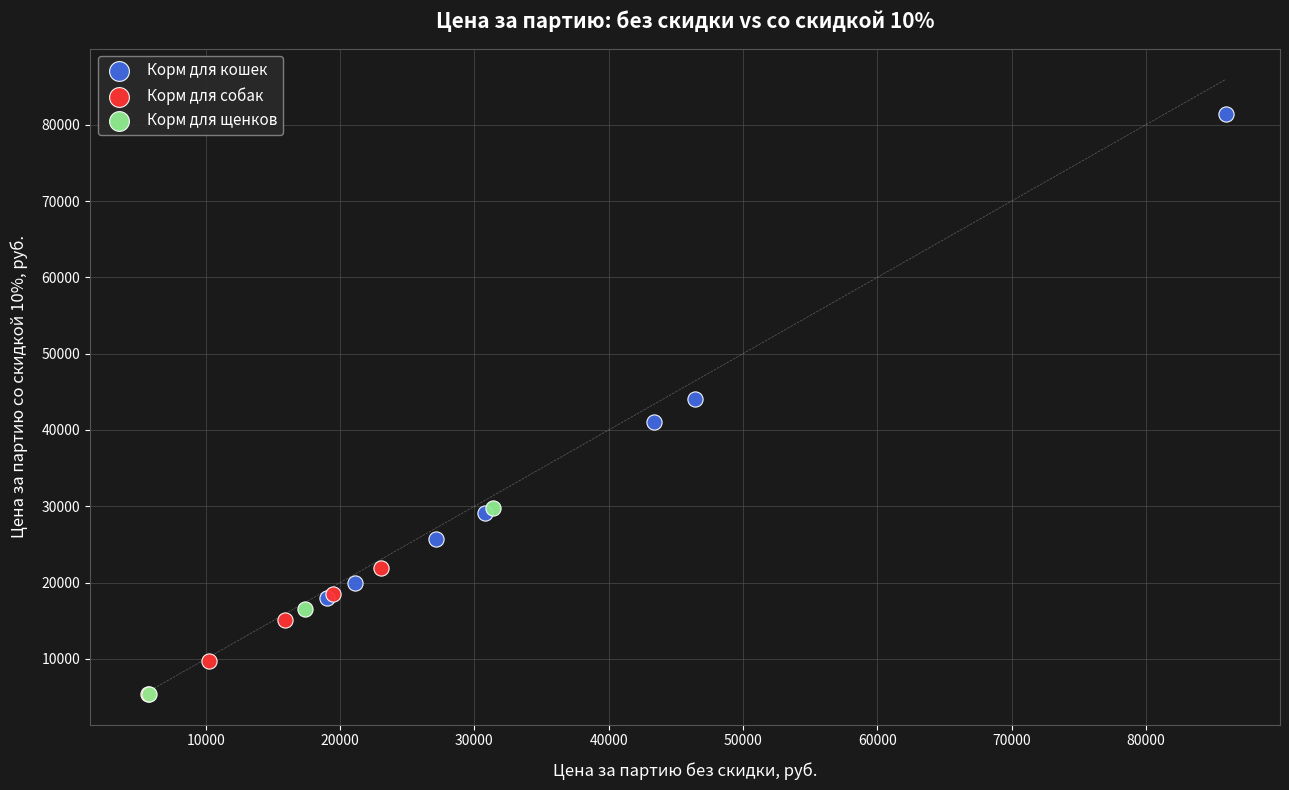

Which series reaches the maximum Y coordinate?

Корм для кошек